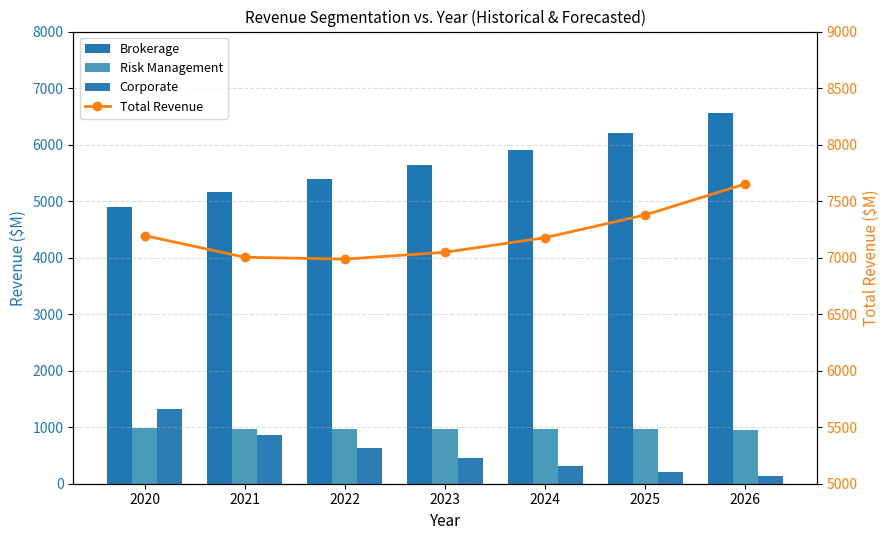

What value does the Risk Management series have at 2022?

970.5